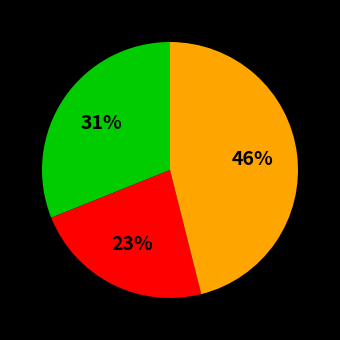

To the nearest percent, what is the difference between the largest and smallest slice percentages?

23%